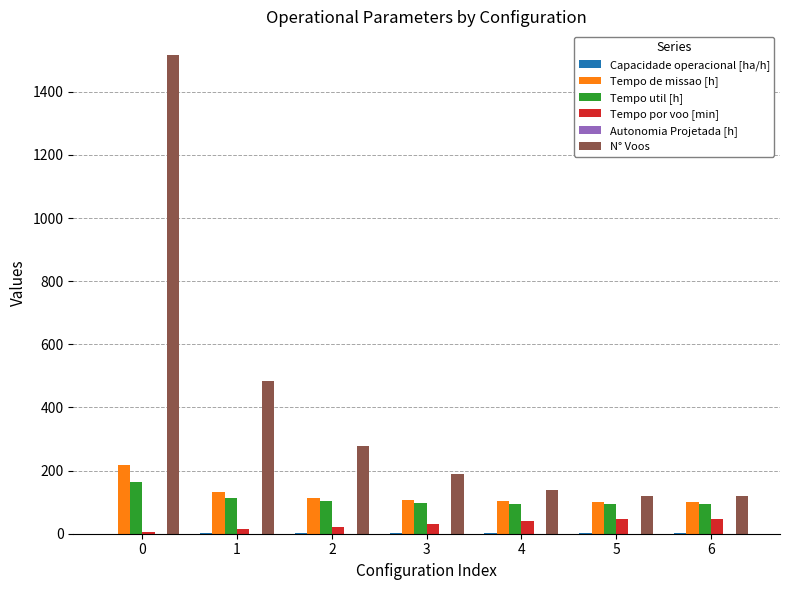

Which series changed the most between 1 and 3?

N° Voos